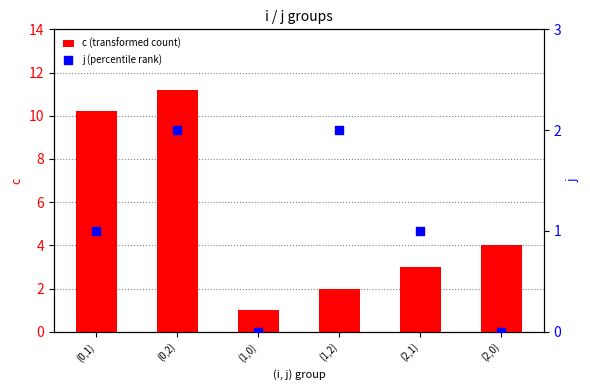

Which series reaches the maximum Y coordinate?

c (transformed count)